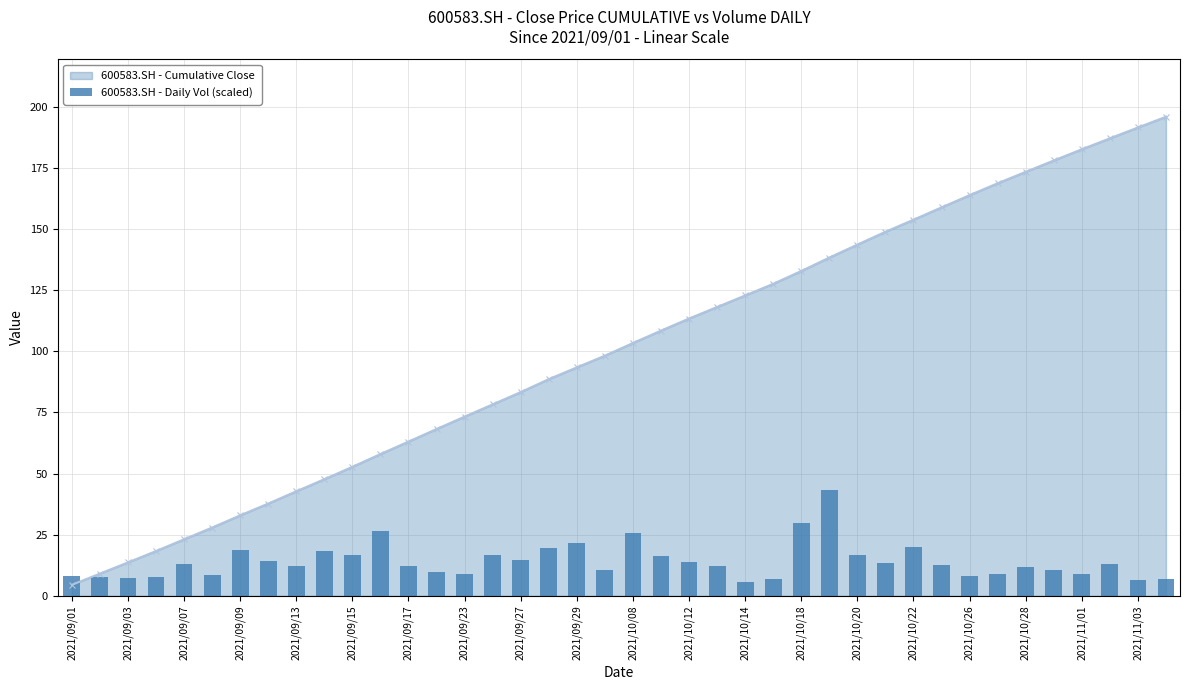

True or false: 600583.SH - Cumulative Close has more than 1 interior local peaks.

False